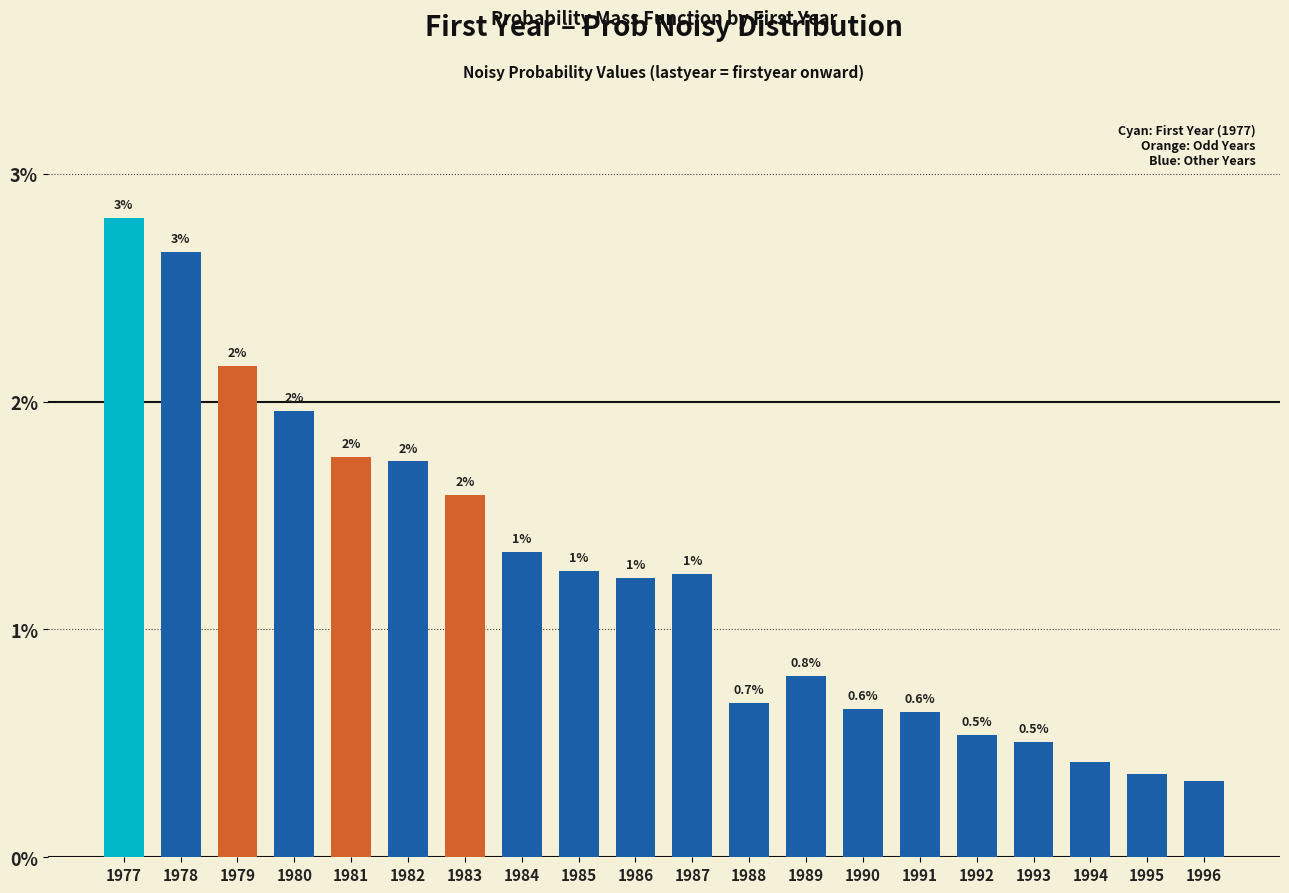

Count the number of data series in this chart.

1